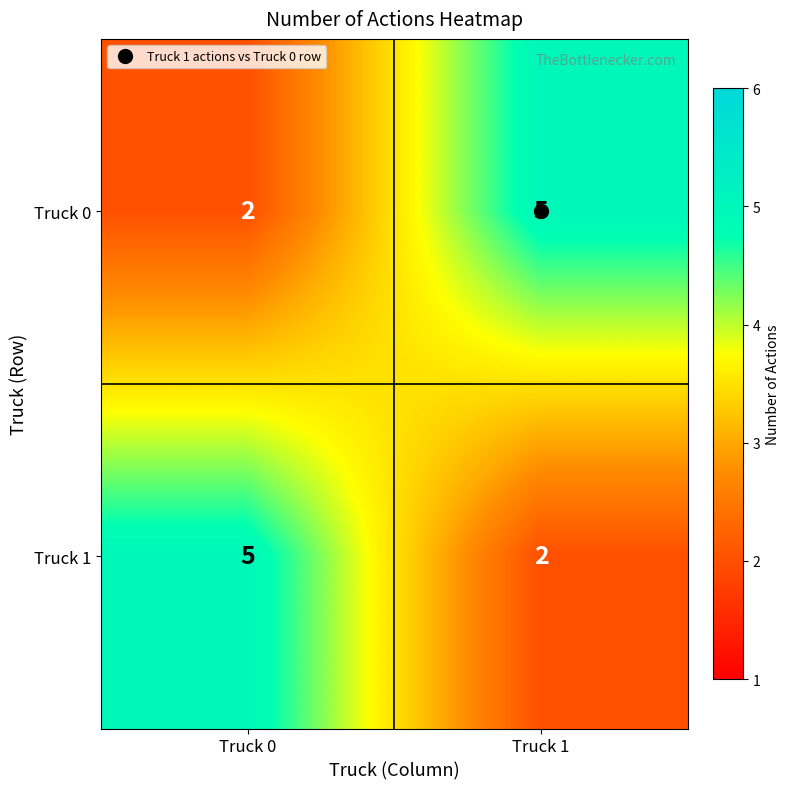

What is the total value across all series at Truck 0?

7